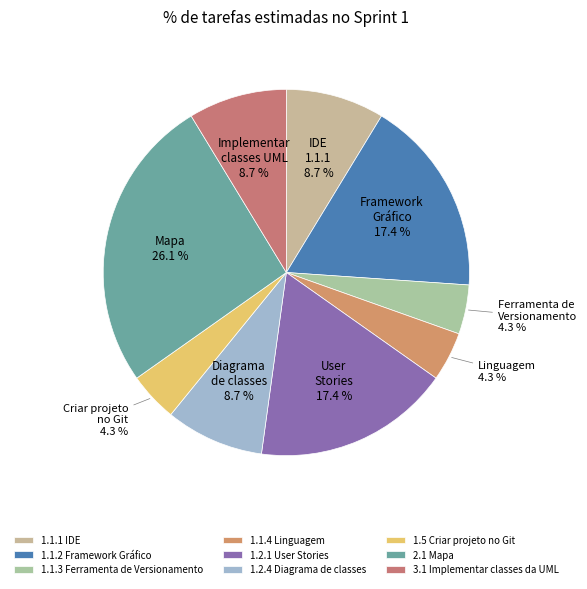

Which category has the smallest portion of the pie?

1.1.3 Ferramenta de Versionamento